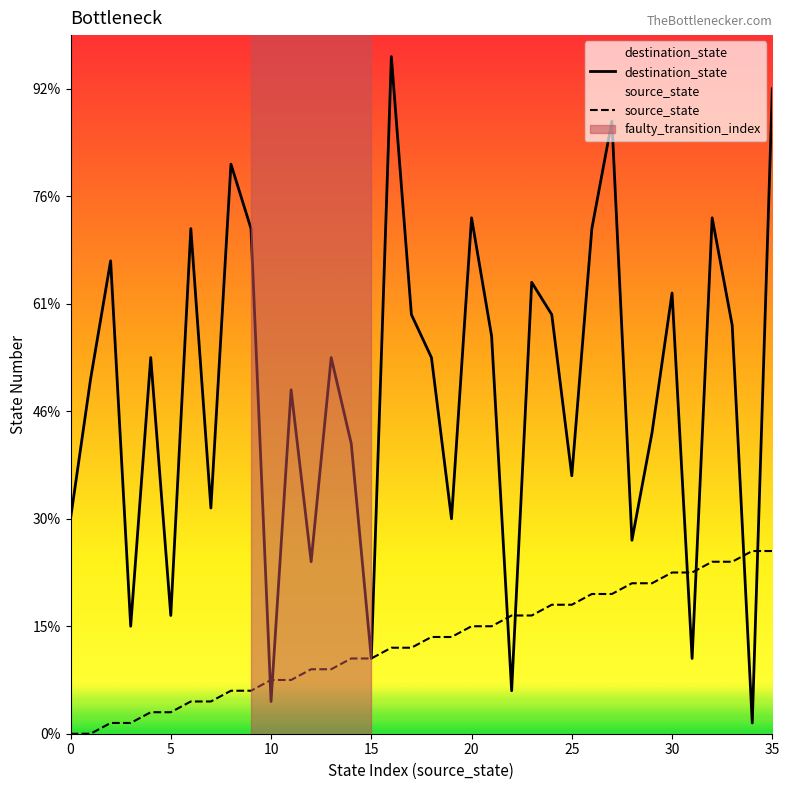

How many times do source_state and destination_state cross each other?

8